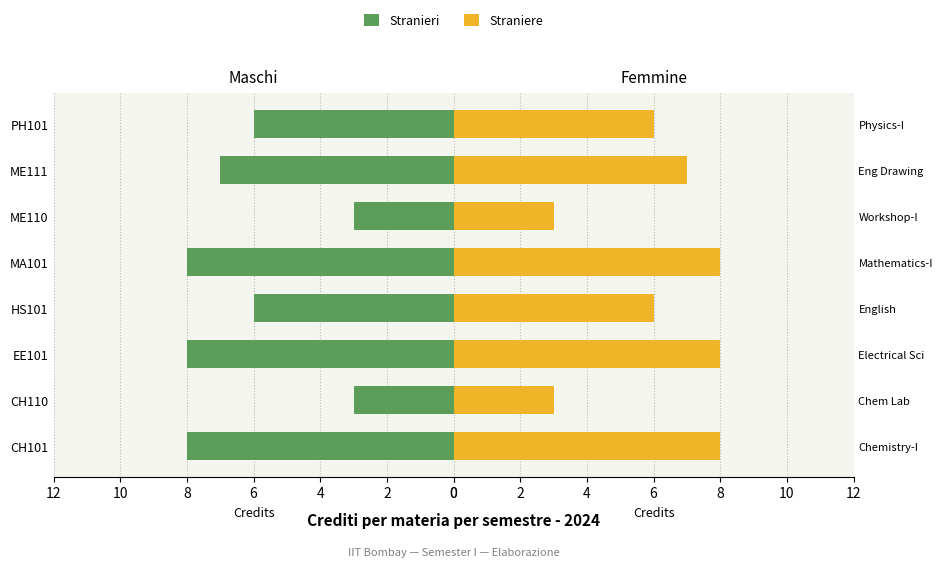

How many bars are there in each group?

2